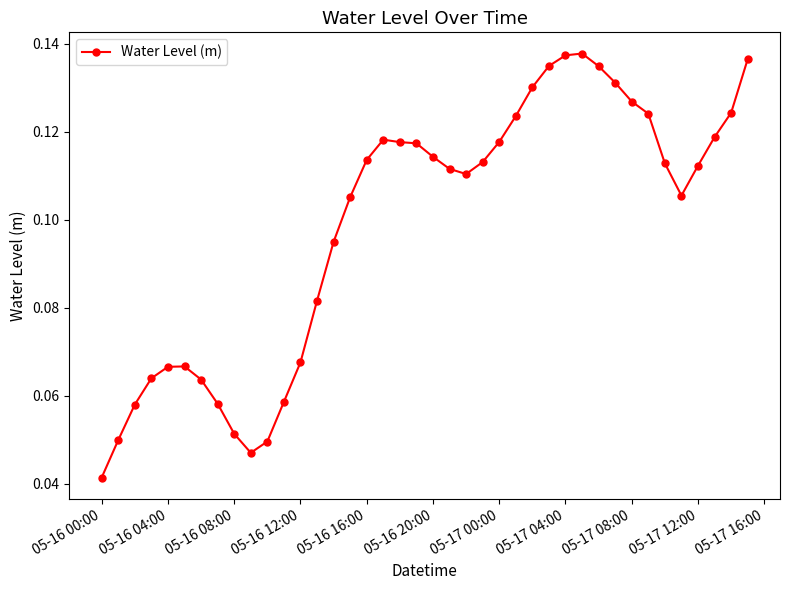

True or false: the data has more than 0 interior local peaks.

True